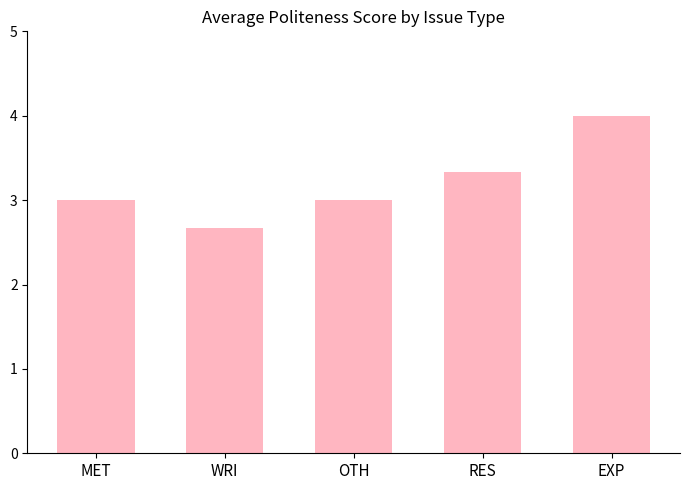

What is the label of the 4th bar from the right?

WRI